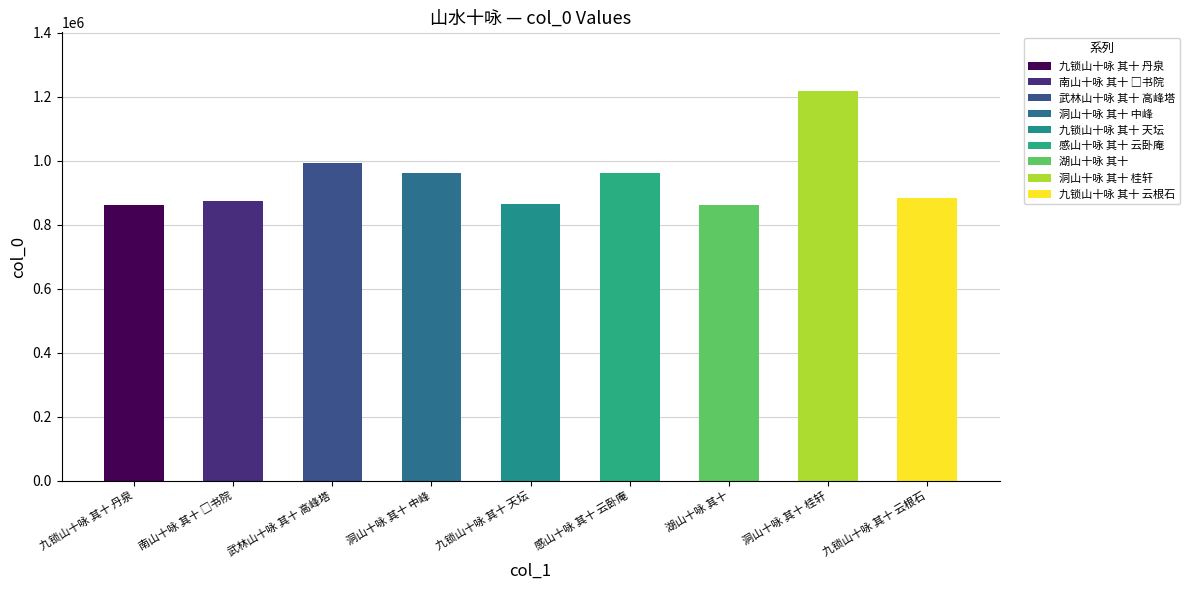

True or false: the data shows 1218414 at 洞山十咏 其十 桂轩.

True